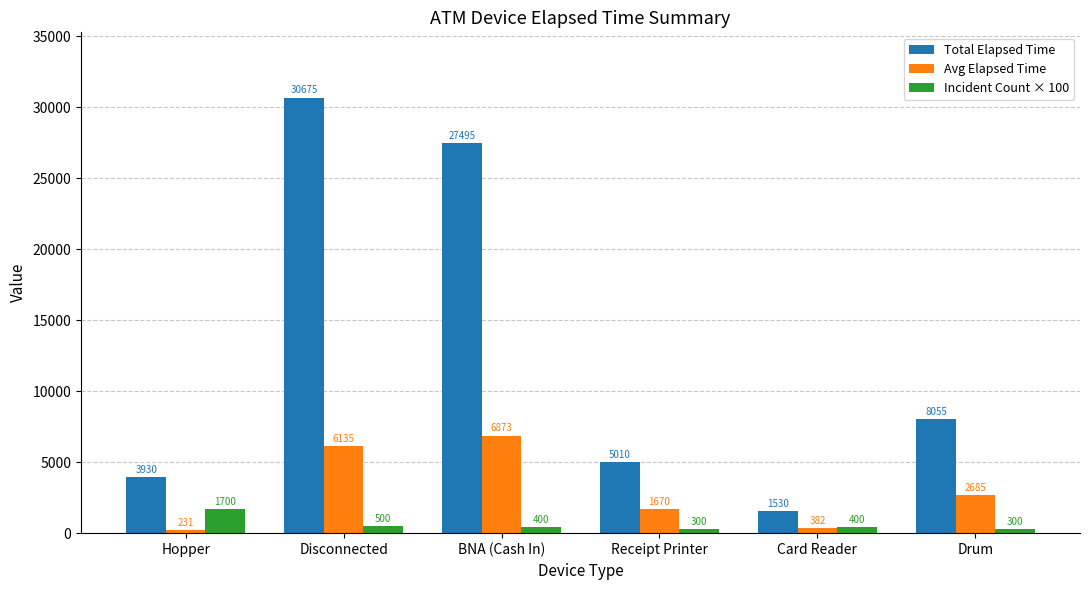

Where is Avg Elapsed Time nearest to the value 3552?

Drum